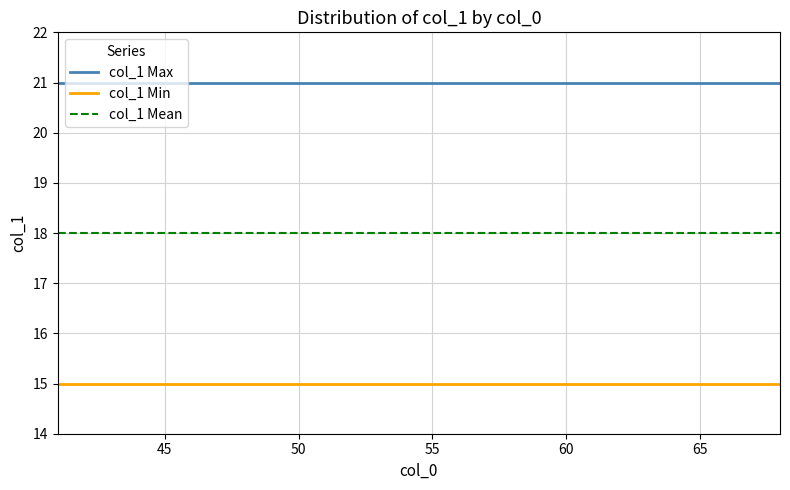

What is the lowest value of the col_1 Max series?

21